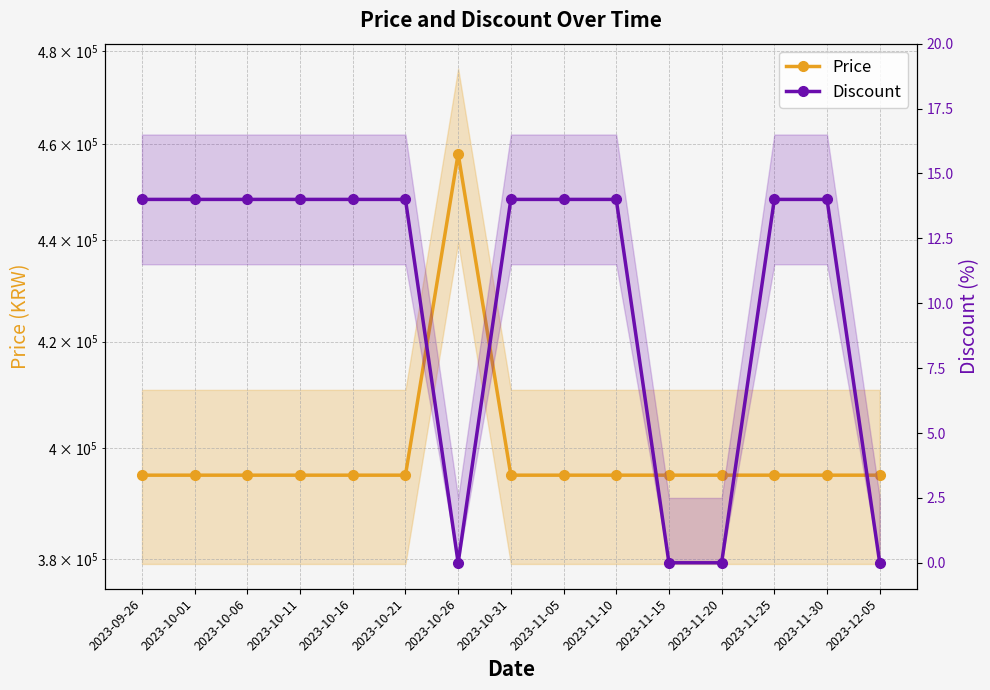

What is the sum of all Price values?

5987900